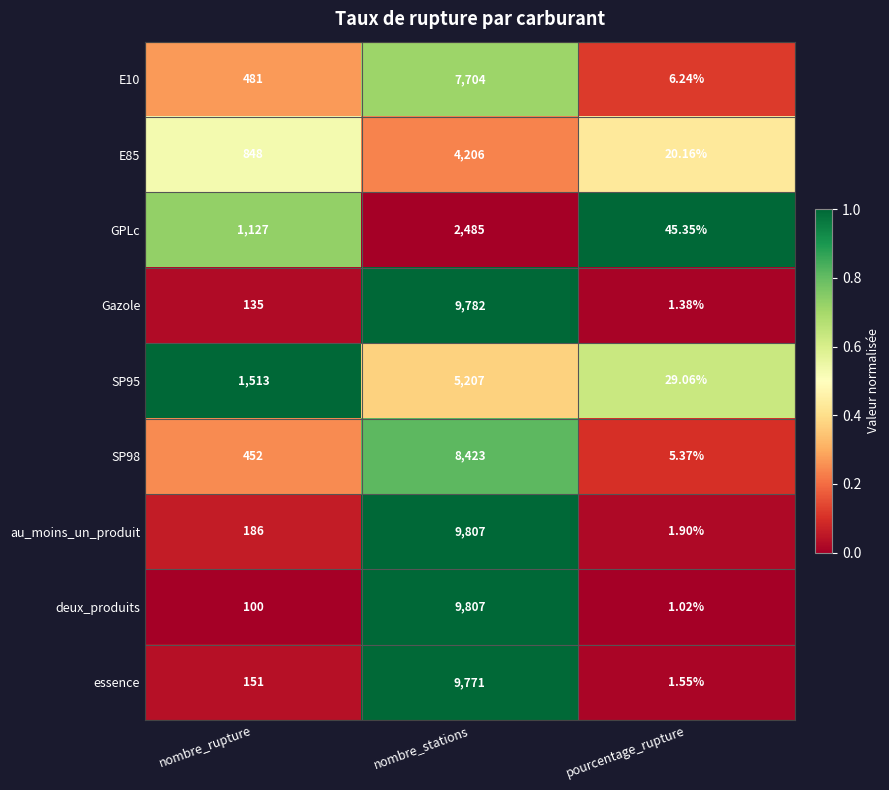

Between nombre_rupture and nombre_stations, which series saw the biggest shift?

deux_produits